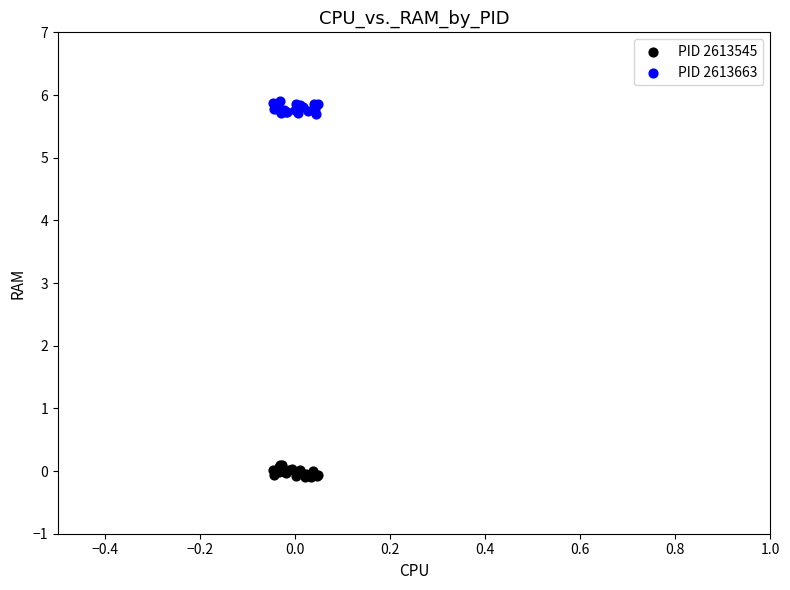

Which series contains the highest Y value?

PID 2613663